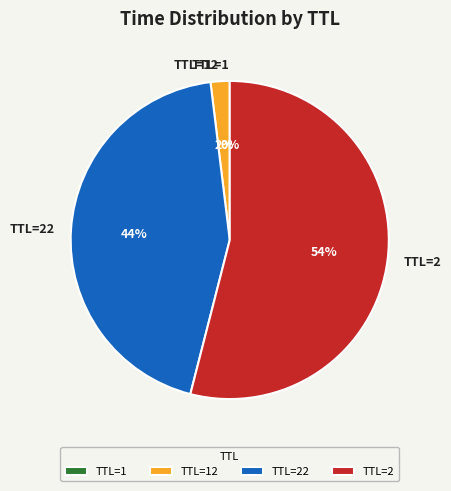

To the nearest percent, what is the difference between the largest and smallest slice percentages?

54%